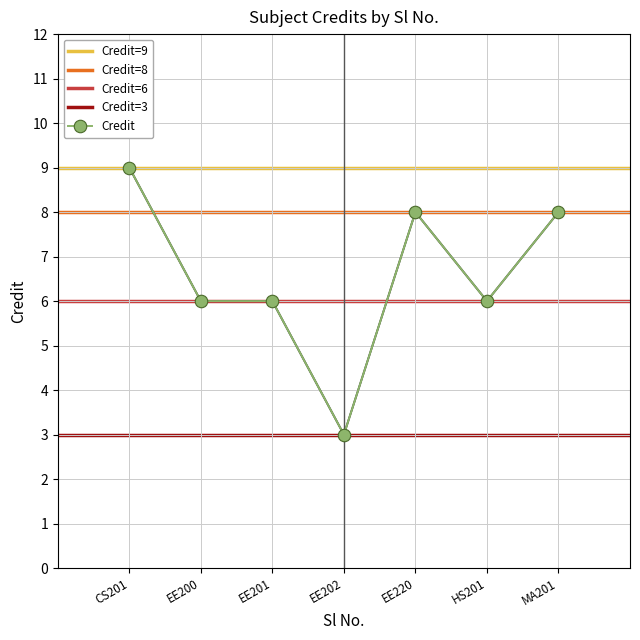

The Credit series shows 6 at EE201. True or false?

True